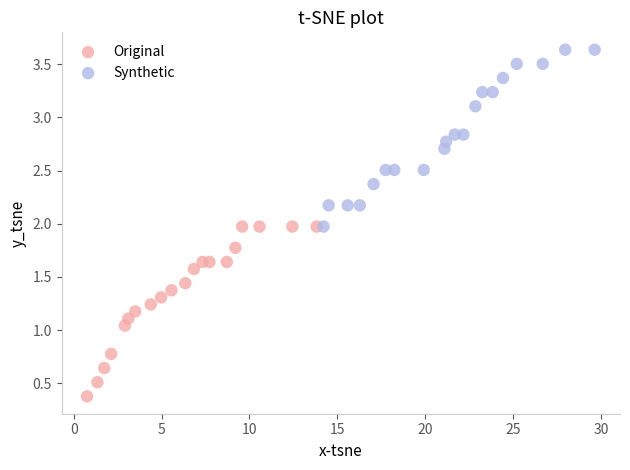

What are all the series names shown in the legend?

Original, Synthetic